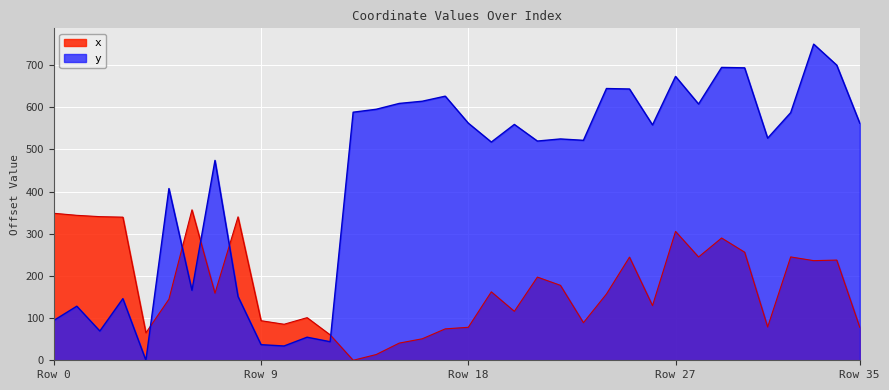

How many times do y and x cross each other?

5